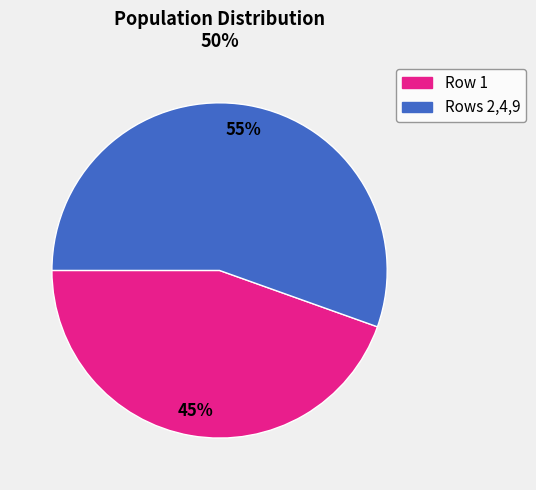

How many slices are in this pie chart?

2